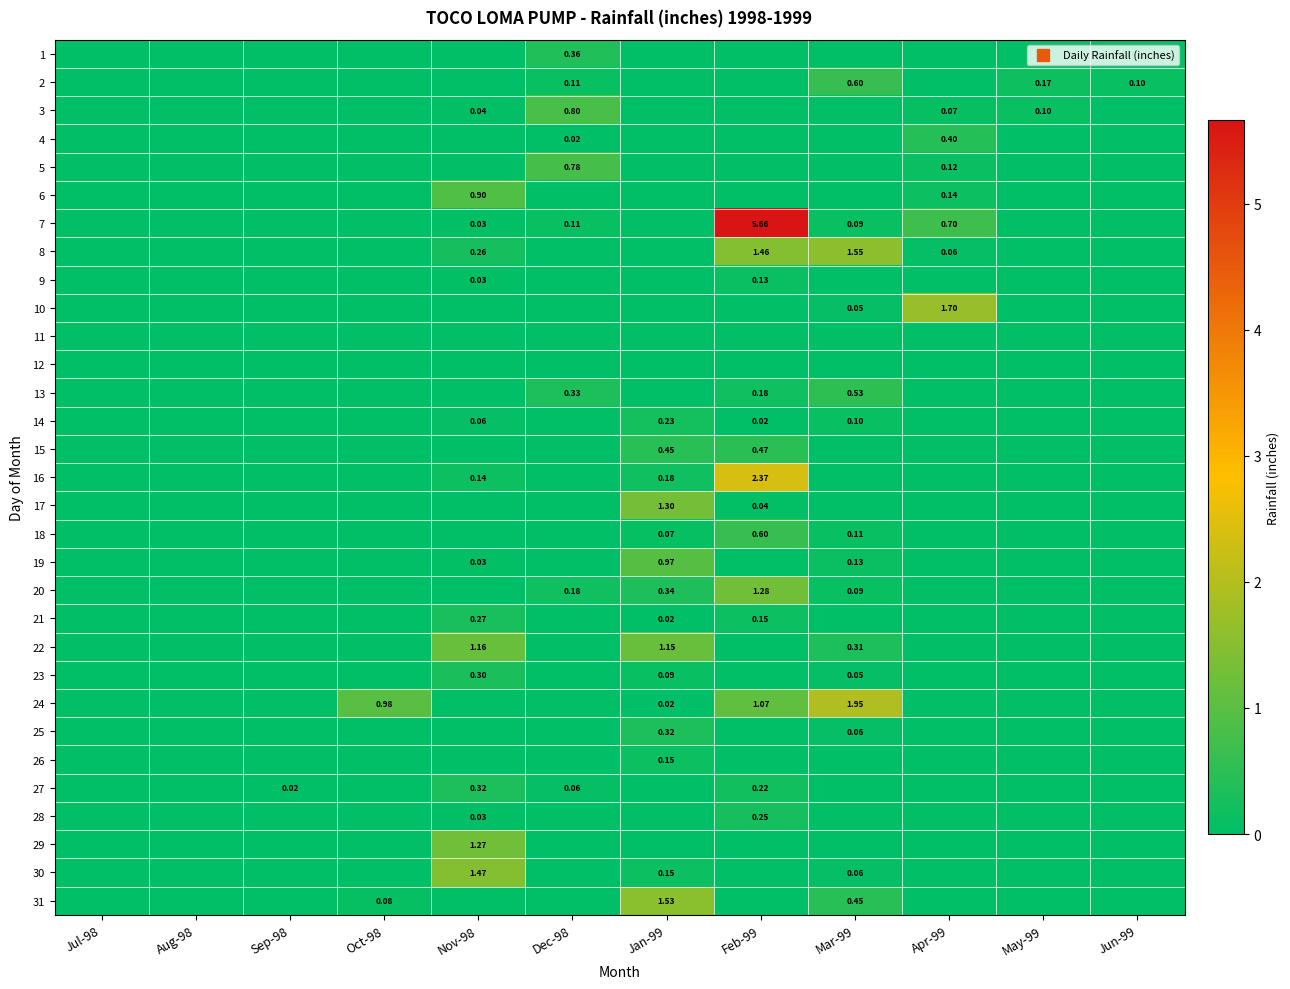

Which has a higher value, Mar-99 or Aug-98?

Mar-99